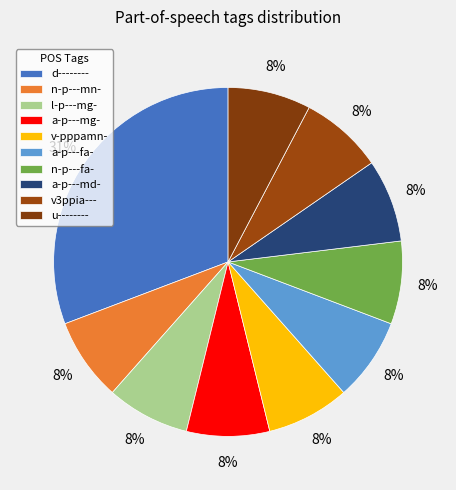

Rank the categories by value from lowest to highest.

n-p---mn-, l-p---mg-, a-p---mg-, v-pppamn-, a-p---fa-, n-p---fa-, a-p---md-, v3ppia---, u--------, d--------